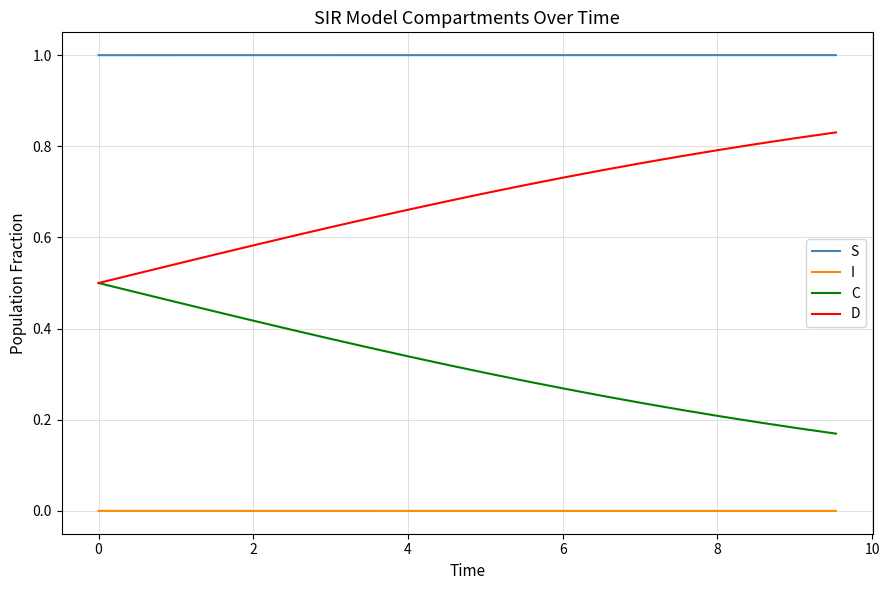

Which series has the largest total across all categories?

S